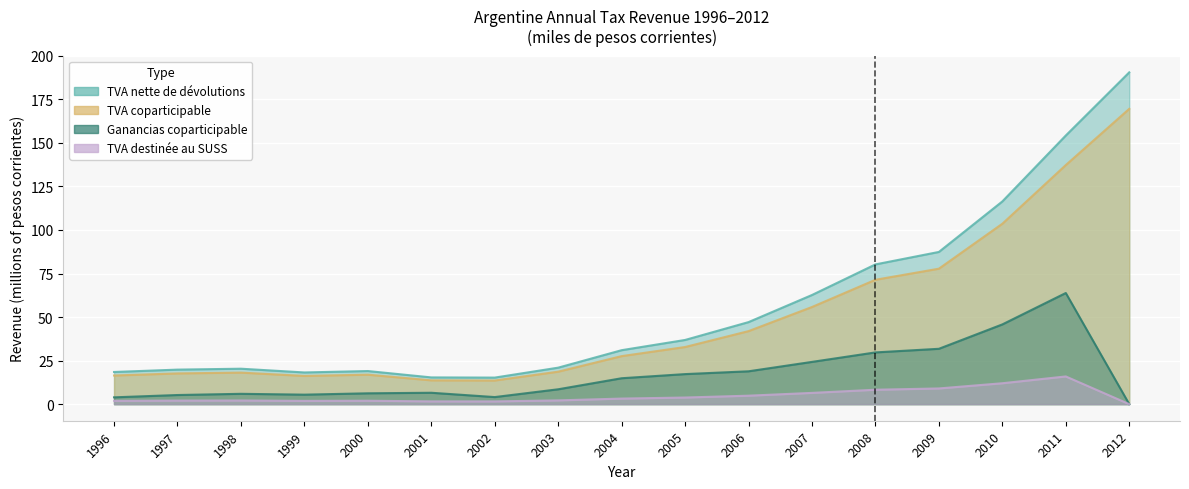

How many series are shown in this chart?

4